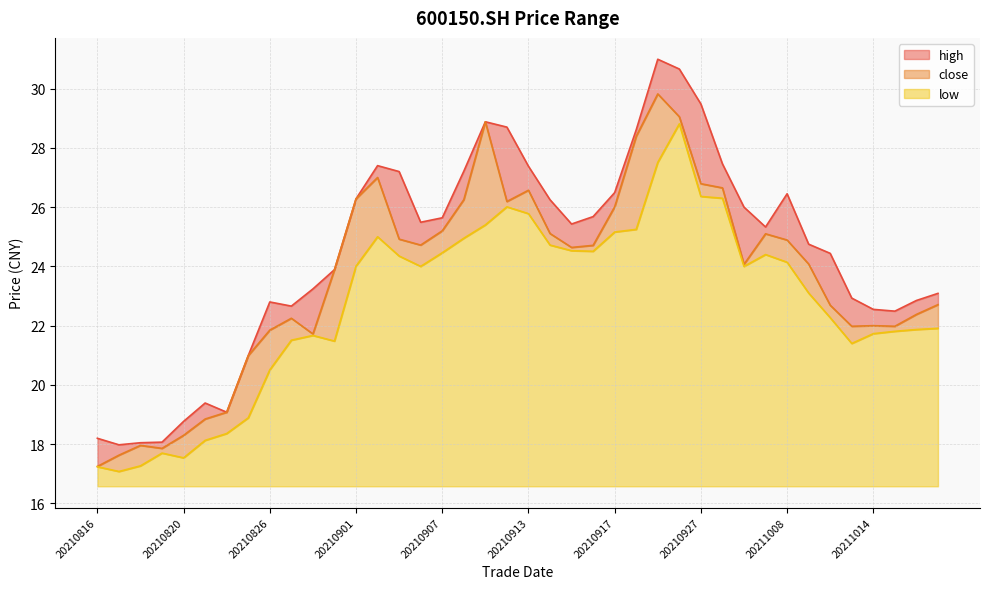

What is the difference between the second highest and second lowest values in the low series?

10.3